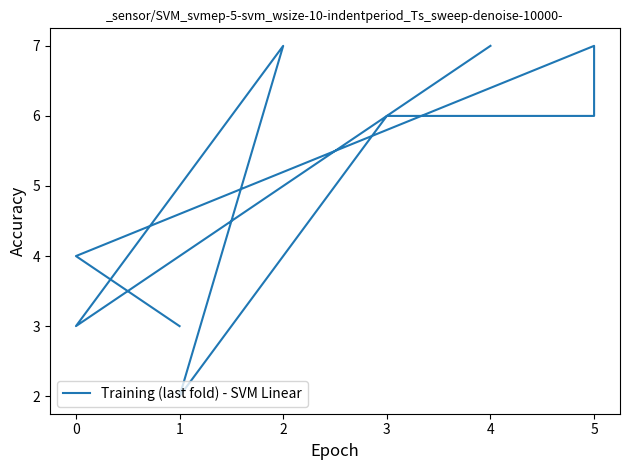

Between 8 and −1, which is larger?

−1